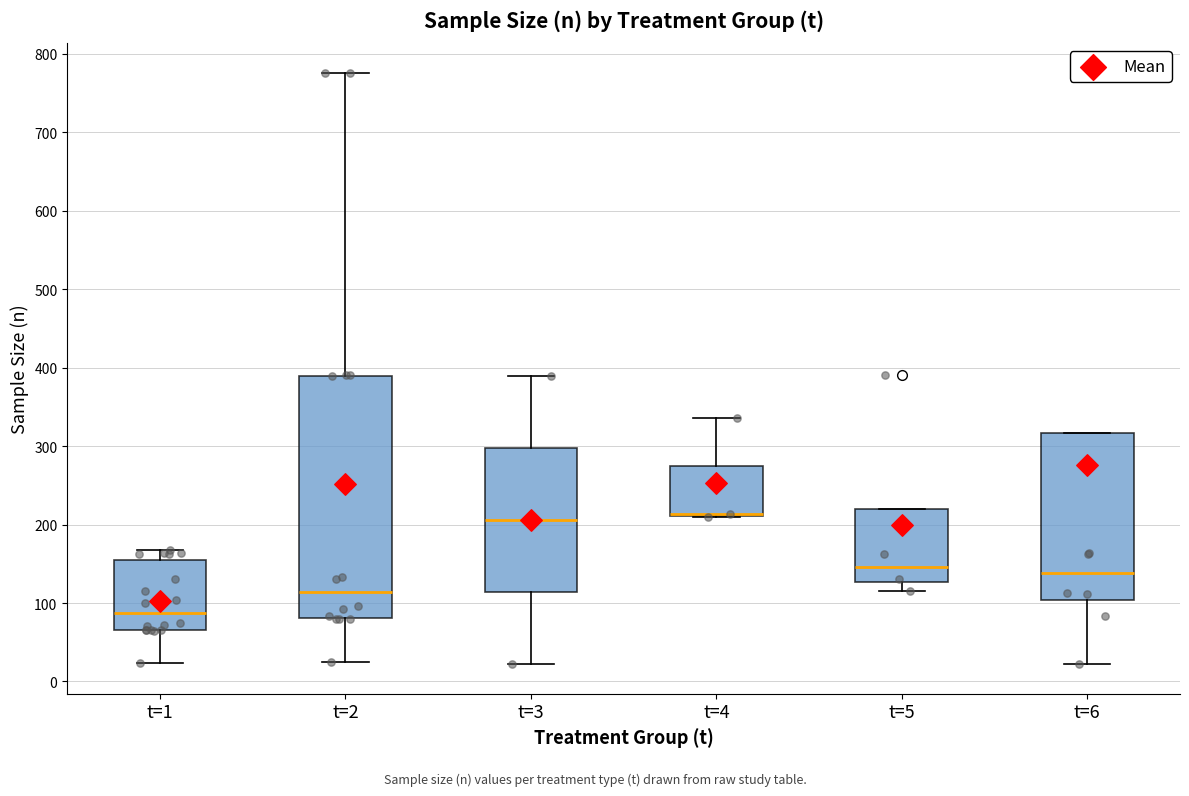

Comparing the boxes themselves (not the whiskers), which one is the tallest?

t=2